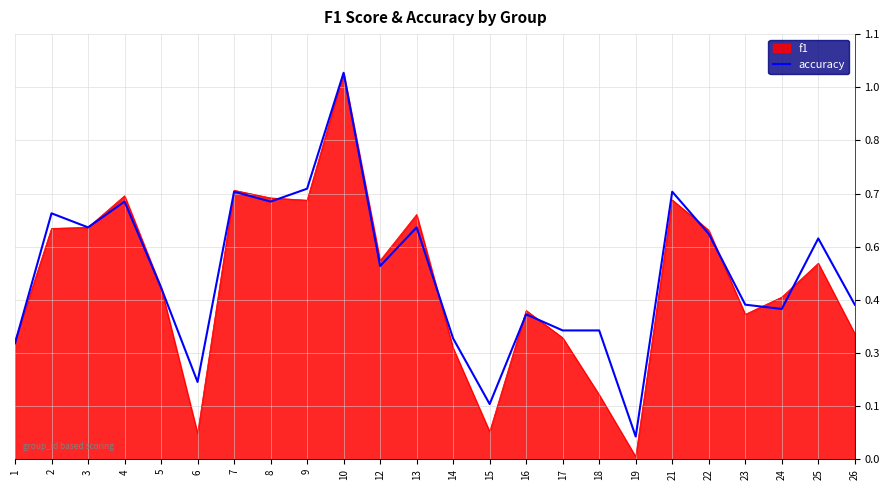

Which label corresponds to the smallest value in the chart?

19